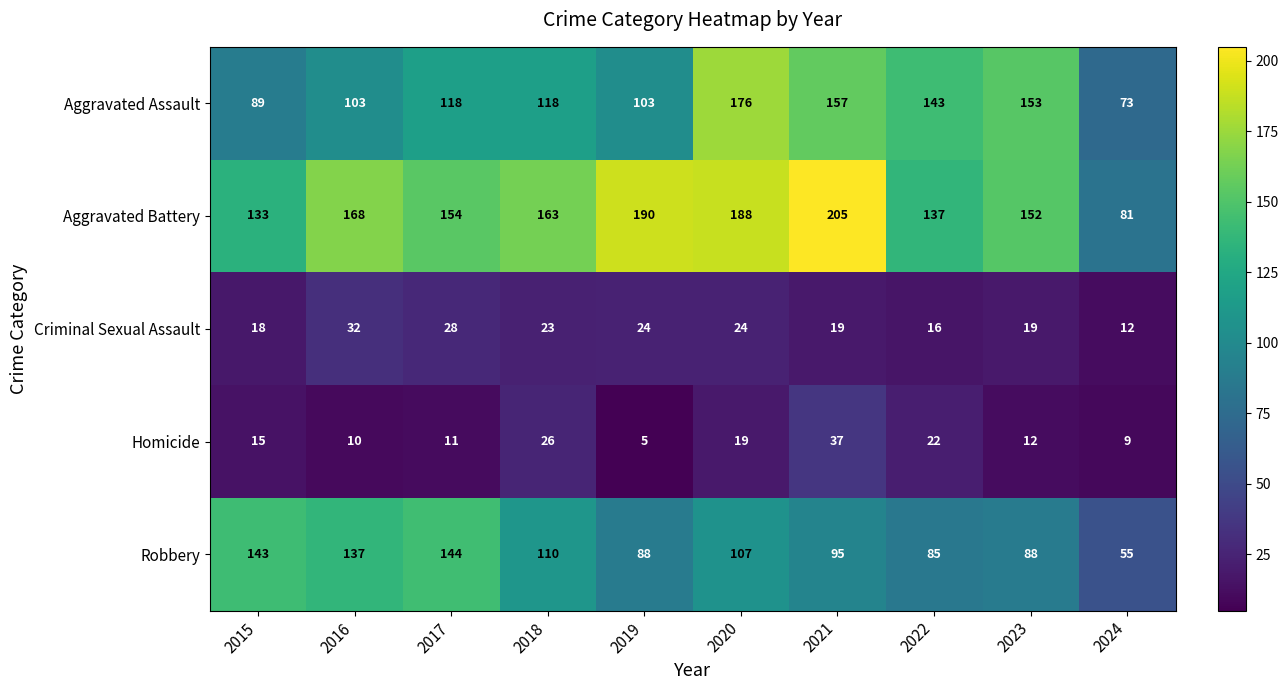

What is the total value across all series at 2015?

398